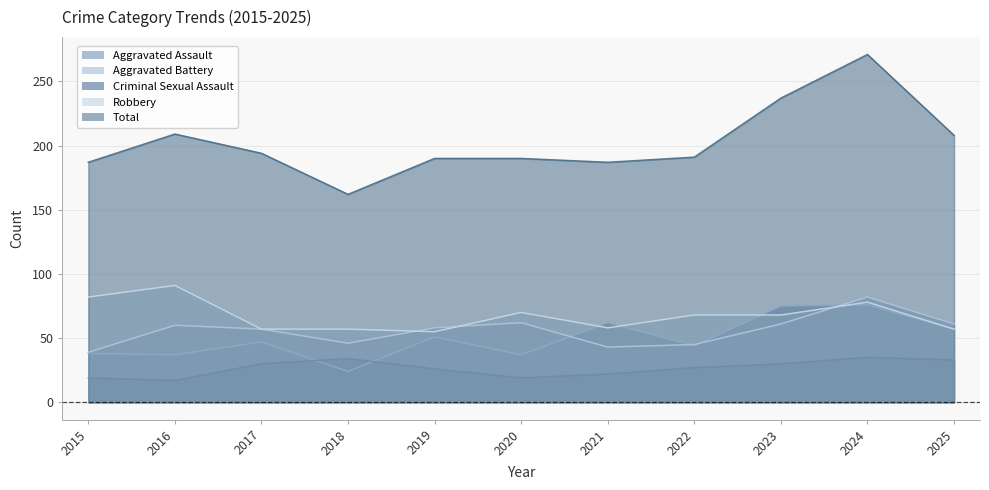

Between 2016 and 2025, which series saw the biggest shift?

Robbery